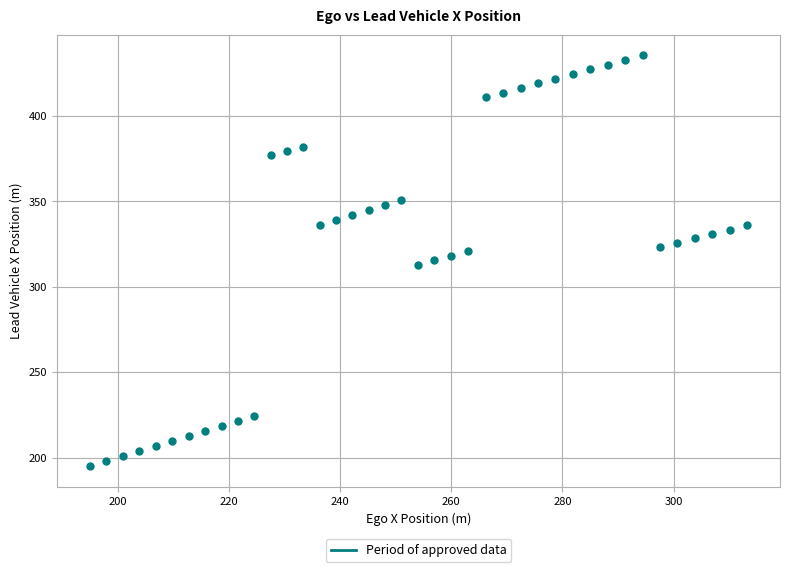

What is the range of X values (max minus min)?

118.2